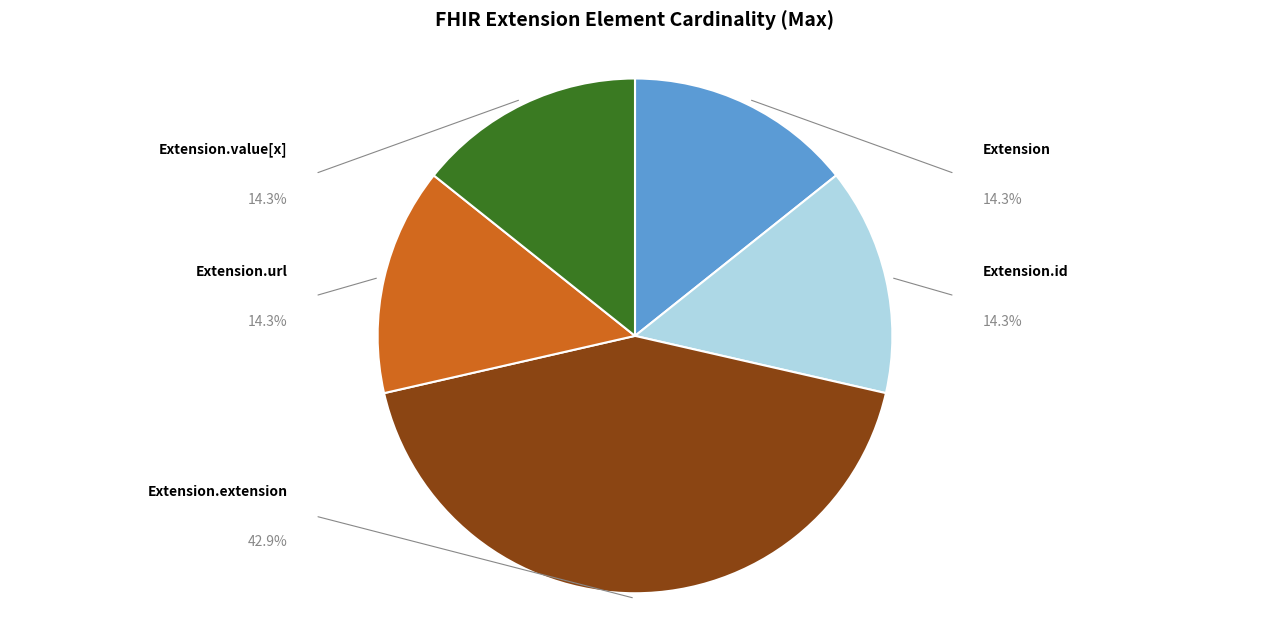

Is there any slice that represents more than half of the pie?

No